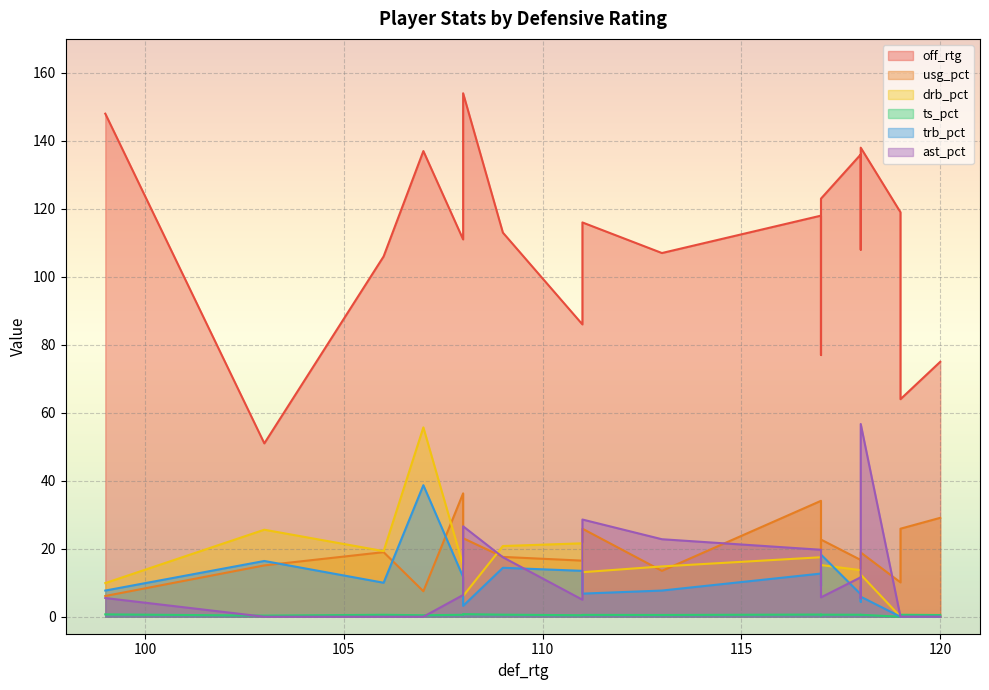

Reading right to left, transcribe all the data shown in this chart.

off_rtg: 120=75.0	103=51.0	119=64.0	107=137.0	117=118.0	118=136.0	118=108.0	118=138.0	117=123.0	117=77.0	119=119.0	106=106.0	99=148.0	108=111.0	109=113.0	111=86.0	111=116.0	108=154.0	113=107.0
usg_pct: 120=29.1	103=15.1	119=25.9	107=7.5	117=34.1	118=16.7	118=12.8	118=18.9	117=22.7	117=19.9	119=10.1	106=19.0	99=6.1	108=36.3	109=17.6	111=16.5	111=25.9	108=23.1	113=13.5
drb_pct: 120=0.0	103=25.6	119=0.0	107=55.7	117=17.5	118=13.7	118=9.1	118=12.4	117=15.2	117=19.0	119=0.0	106=19.3	99=9.9	108=15.1	109=20.8	111=21.6	111=13.1	108=6.1	113=14.8
ts_pct: 120=0.5	103=0.3	119=0.6	107=0.4	117=0.6	118=0.6	118=0.6	118=0.6	117=0.6	117=0.4	119=0.0	106=0.6	99=0.7	108=0.6	109=0.6	111=0.4	111=0.5	108=0.8	113=0.5
trb_pct: 120=0.0	103=16.4	119=0.0	107=38.7	117=12.7	118=6.6	118=4.4	118=5.9	117=18.3	117=9.1	119=0.0	106=10.0	99=7.7	108=11.7	109=14.4	111=13.5	111=6.8	108=3.2	113=7.7
ast_pct: 120=0.0	103=0.0	119=0.0	107=0.0	117=19.7	118=11.6	118=5.4	118=56.7	117=5.7	117=13.2	119=0.0	106=0.0	99=5.5	108=6.4	109=17.5	111=5.0	111=28.6	108=26.6	113=22.8